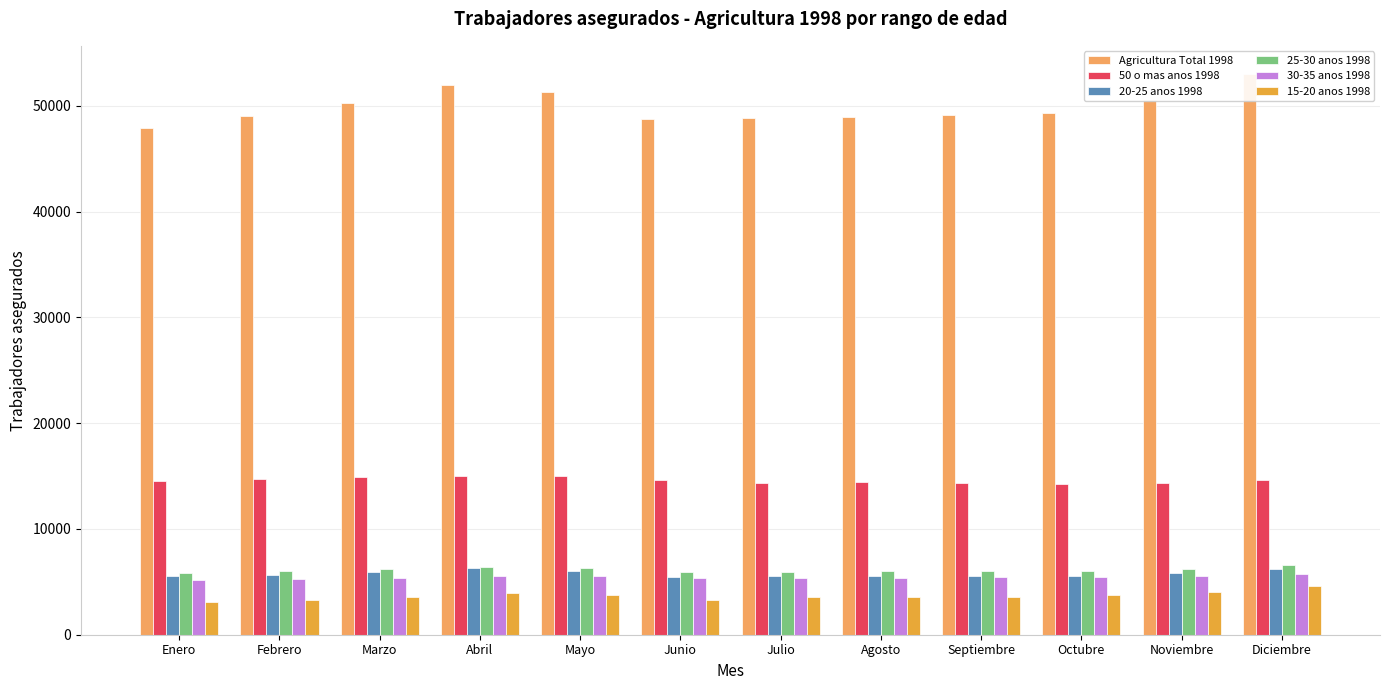

The 50 o mas anos 1998 series shows 24743 at Octubre. True or false?

False